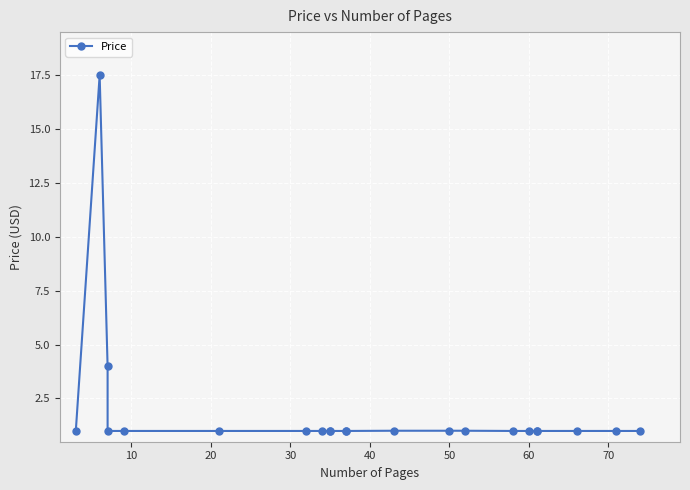

The chart shows a value of 1.5 at 80. True or false?

False